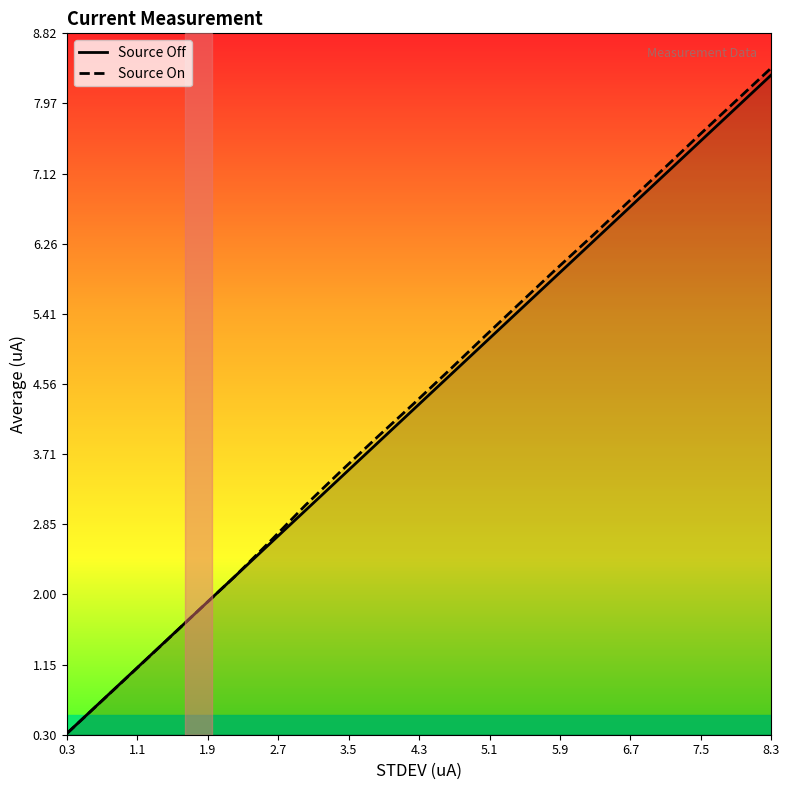

At which label does Source On reach its minimum?

0.3